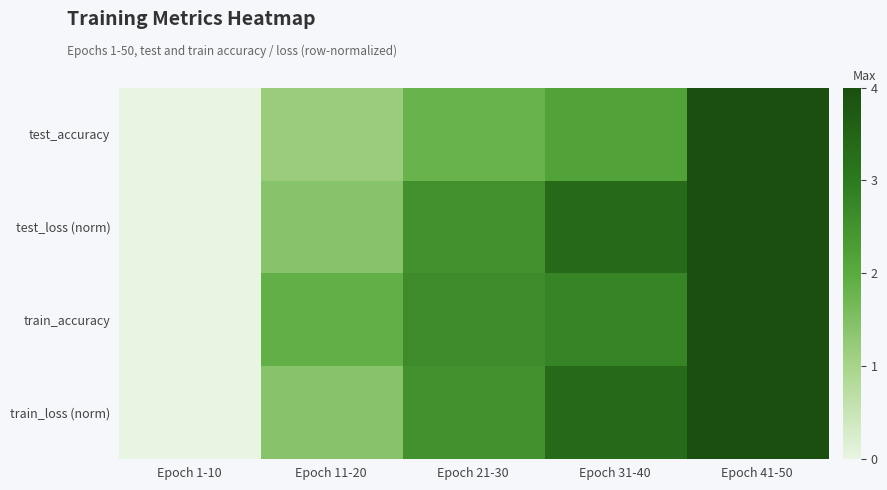

Reading left to right, transcribe all the data shown in this chart.

test_accuracy: Epoch 1-10=0.0	Epoch 11-20=1.2	Epoch 21-30=1.8	Epoch 31-40=2.2	Epoch 41-50=4.0
test_loss (norm): Epoch 1-10=0.0	Epoch 11-20=1.4	Epoch 21-30=2.5	Epoch 31-40=3.4	Epoch 41-50=4.0
train_accuracy: Epoch 1-10=0.0	Epoch 11-20=1.9	Epoch 21-30=2.6	Epoch 31-40=2.8	Epoch 41-50=4.0
train_loss (norm): Epoch 1-10=0.0	Epoch 11-20=1.4	Epoch 21-30=2.5	Epoch 31-40=3.4	Epoch 41-50=4.0